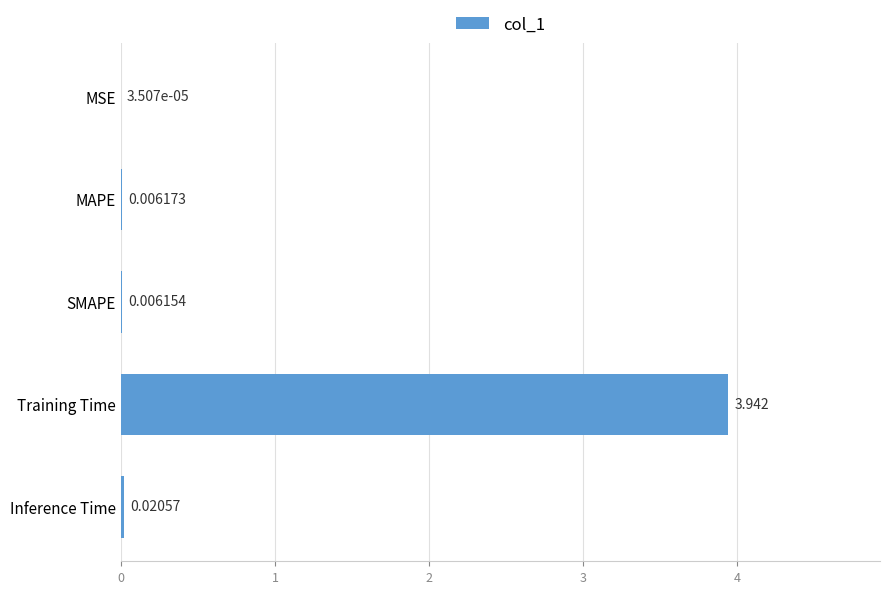

Which has a higher value, SMAPE or MSE?

SMAPE